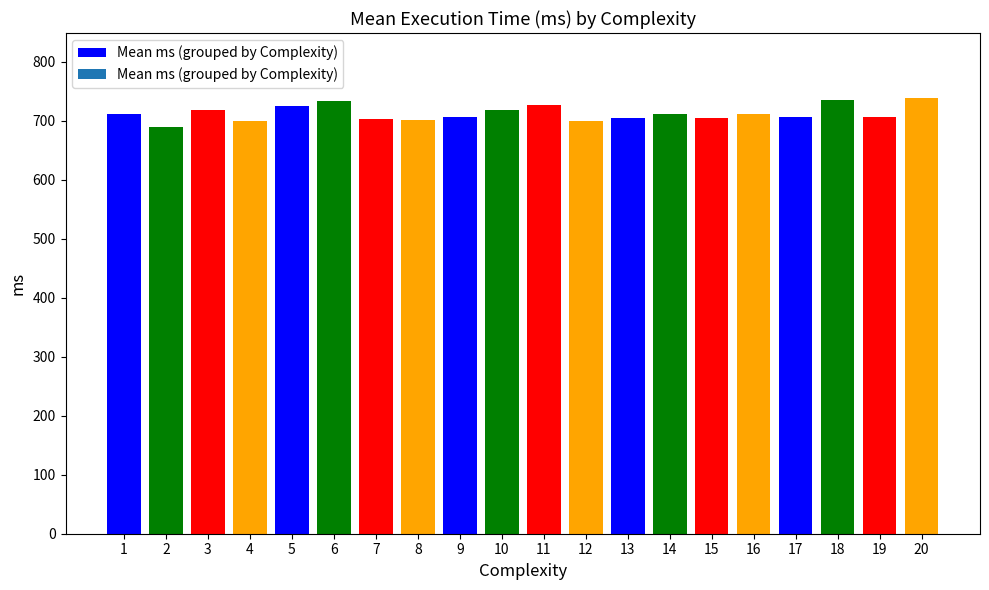

What is the ratio of the value at 11 to the value at 17?

1.0